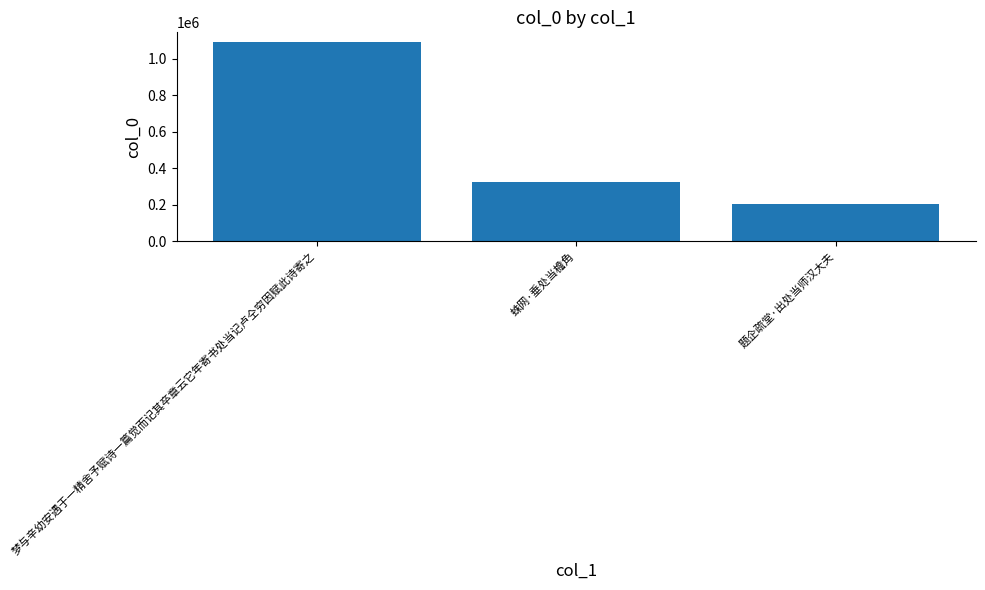

True or false: the data shows 1537964 at 梦与辛幼安遇于一精舍予赋诗一篇觉而记其卒章云它年寄书处当记卢仝穷因赋此诗寄之.

False